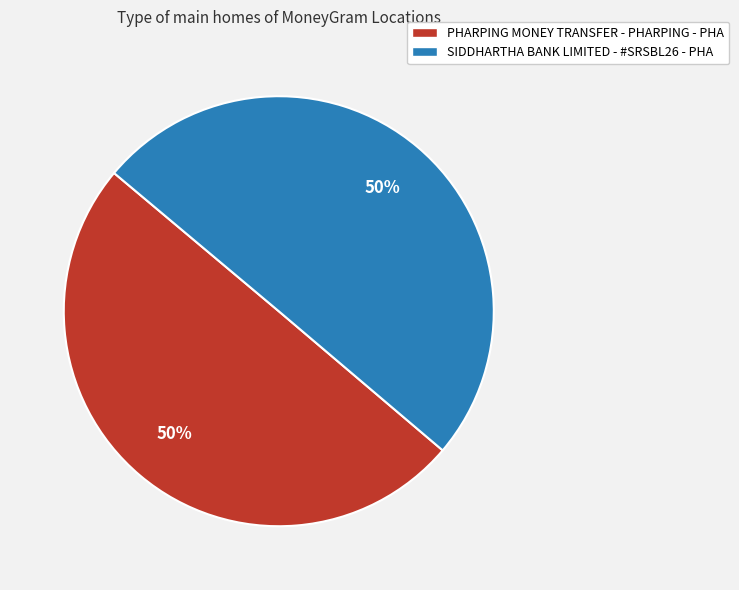

Combined, do SIDDHARTHA BANK LIMITED - #SRSBL26 - PHA and PHARPING MONEY TRANSFER - PHARPING - PHA account for over 50%?

Yes